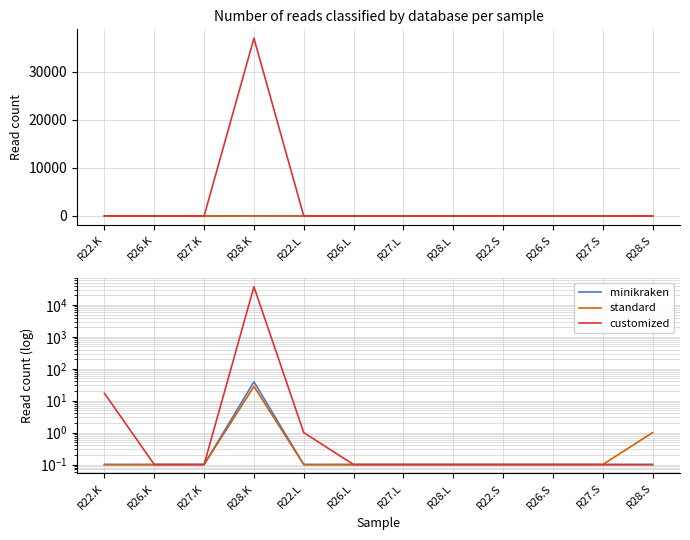

True or false: minikraken and standard intersect in this chart.

False